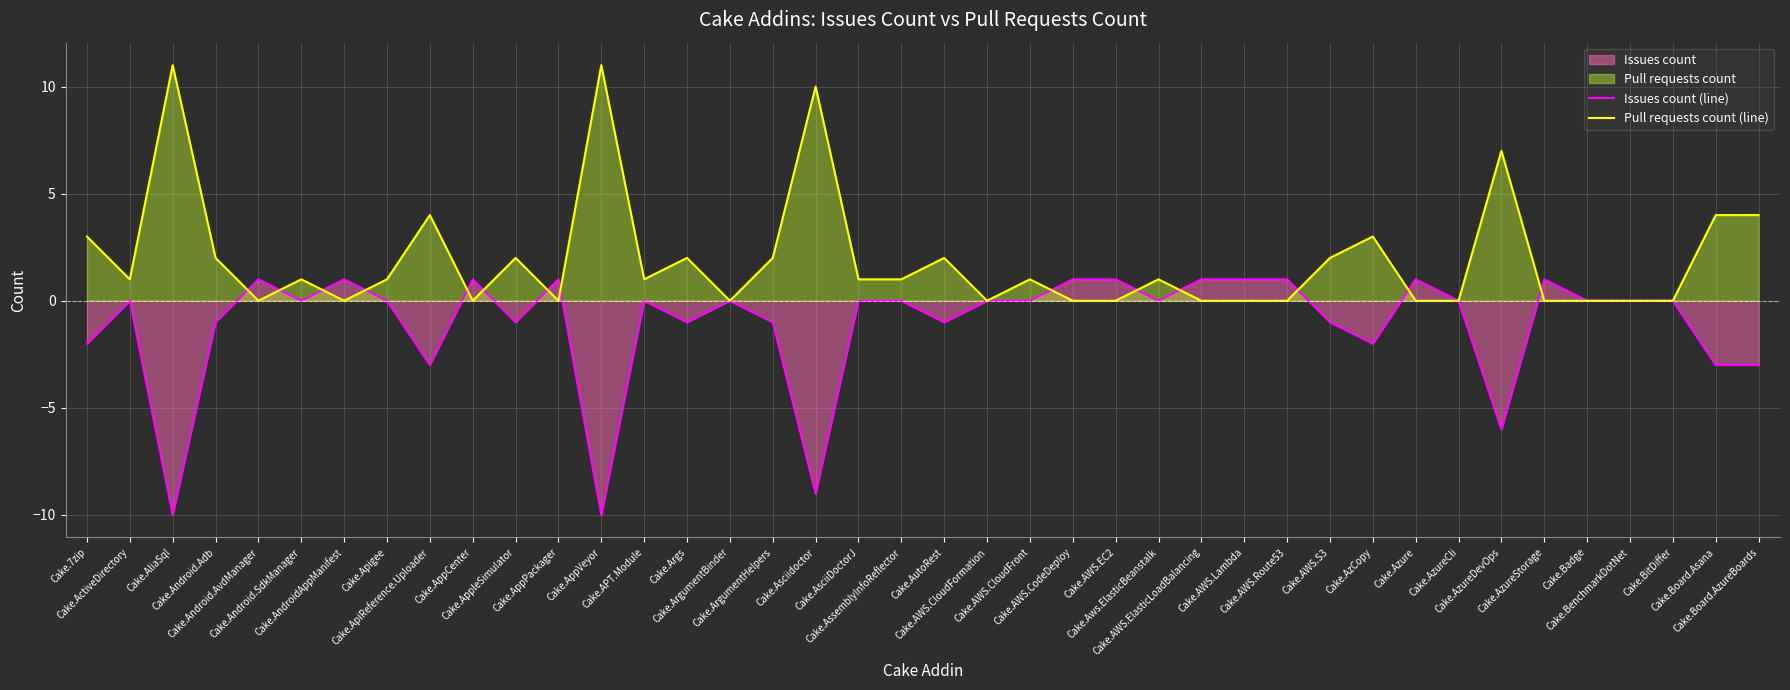

Which category has the lowest value across all series?

Cake.AliaSql